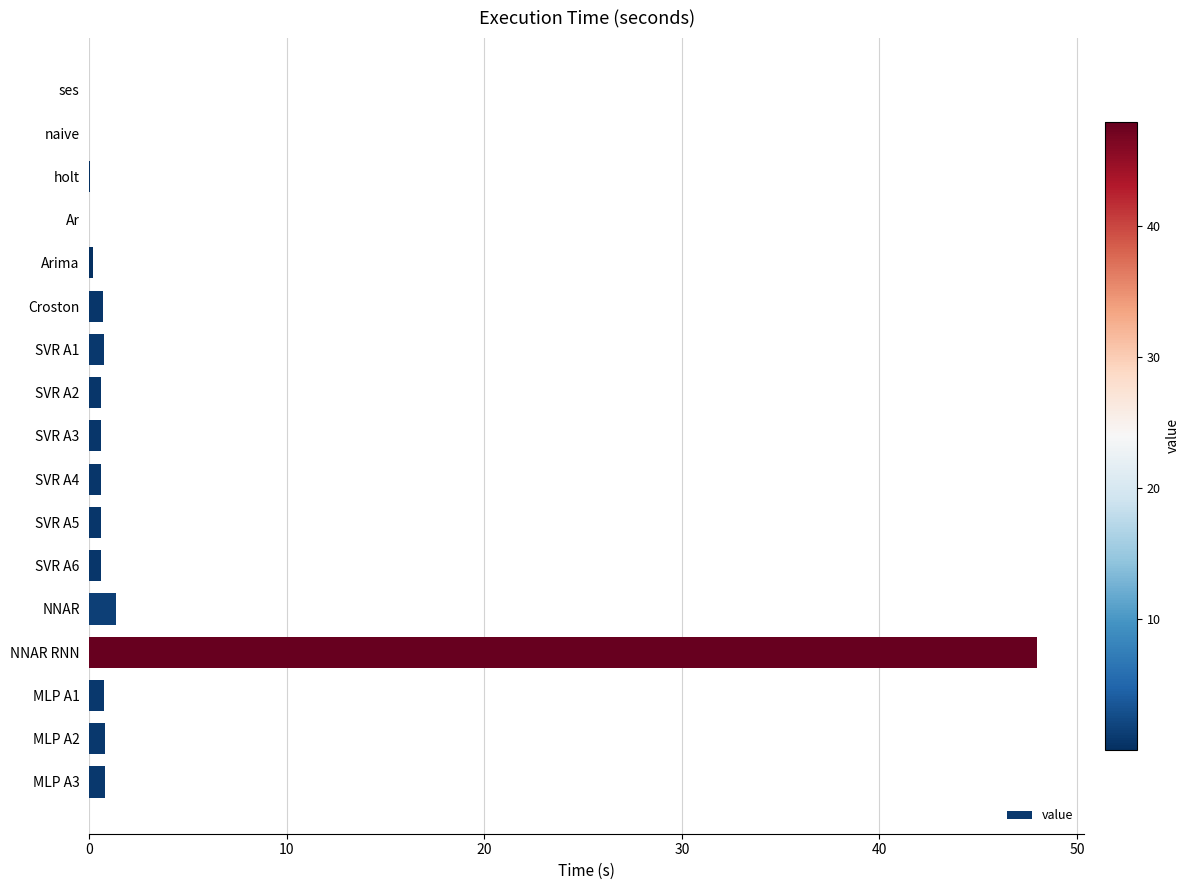

What is the sum of all values?

56.3